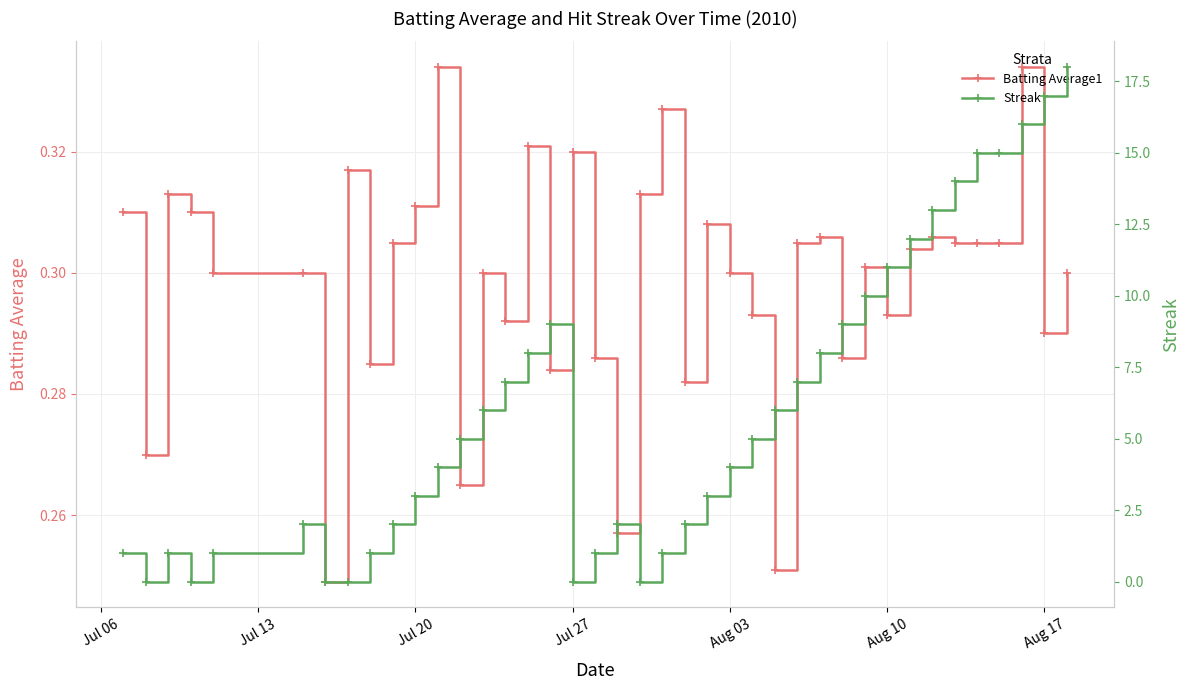

How many lines are shown in the chart?

2